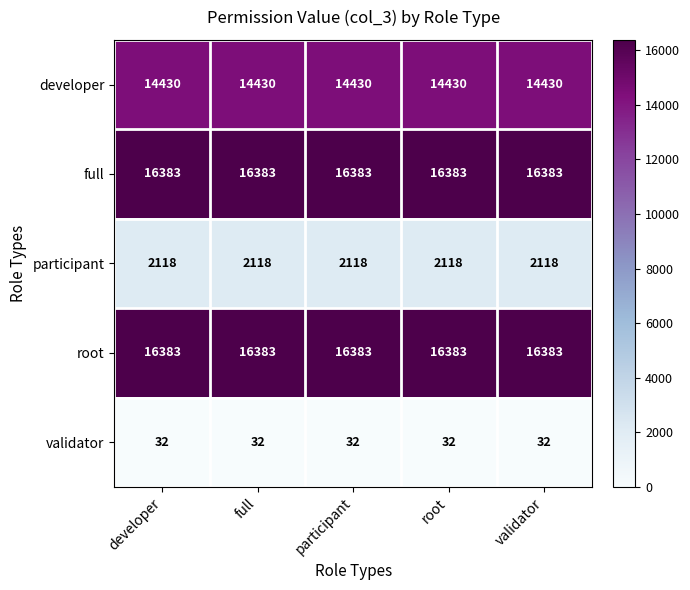

How many distinct data groups are displayed?

5